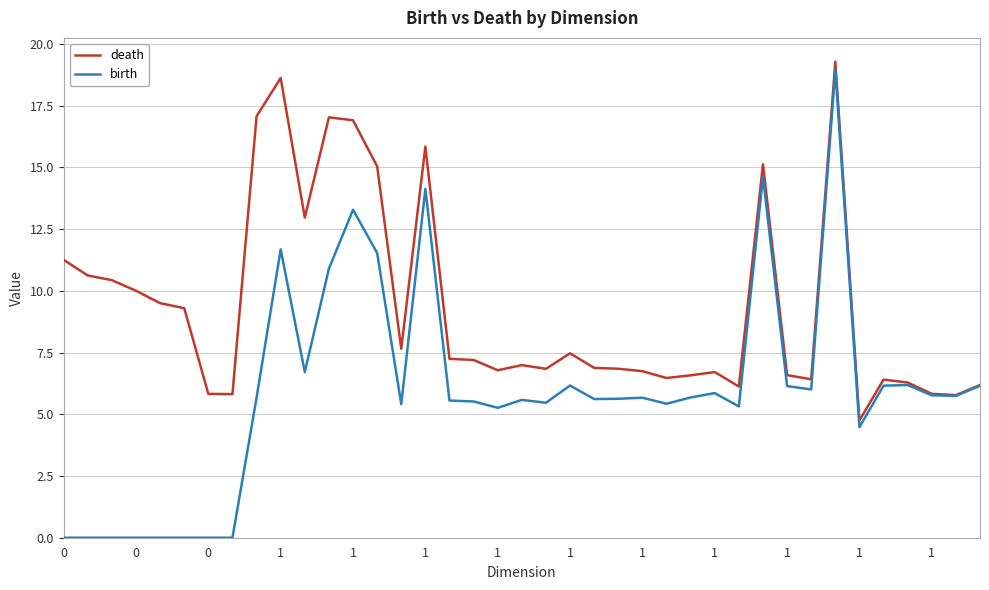

What is the difference between the maximum and minimum values in the birth series?

19.0